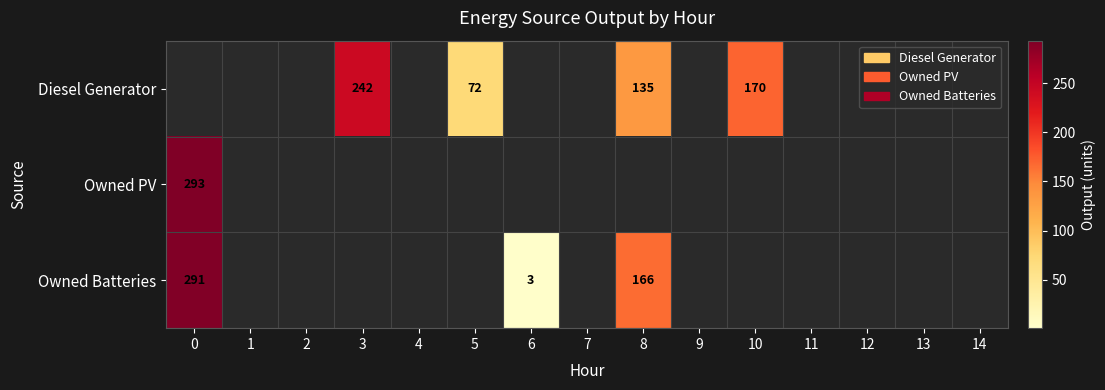

Between 8 and 9, which series saw the biggest shift?

Owned Batteries